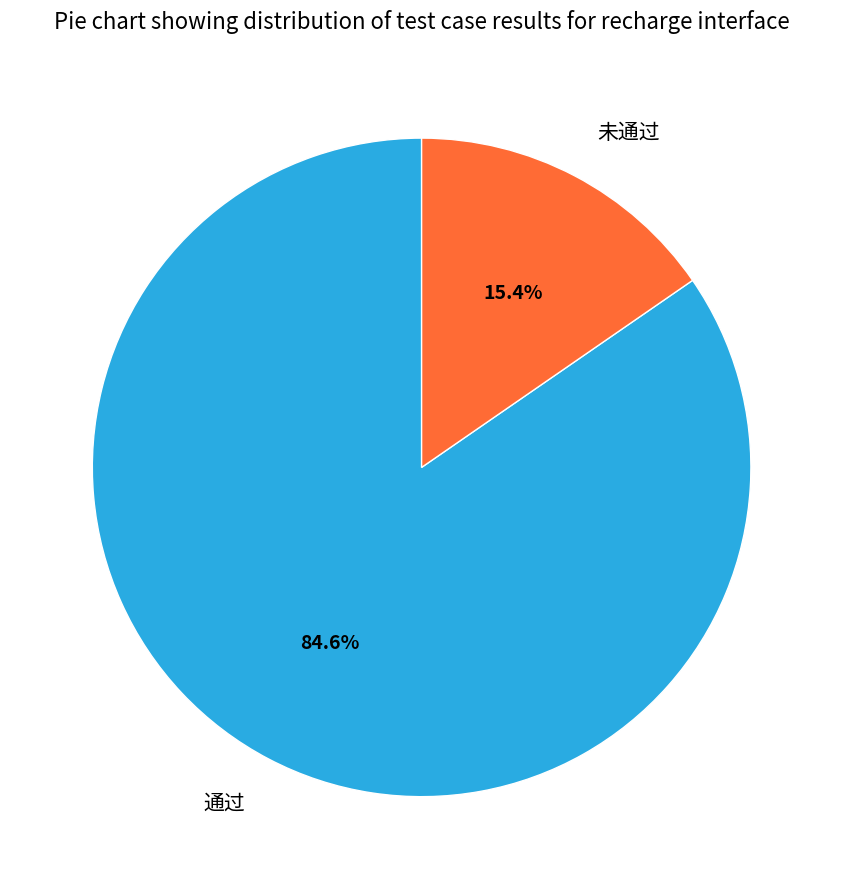

What percentage is the 通过 slice, to the nearest percent?

85%